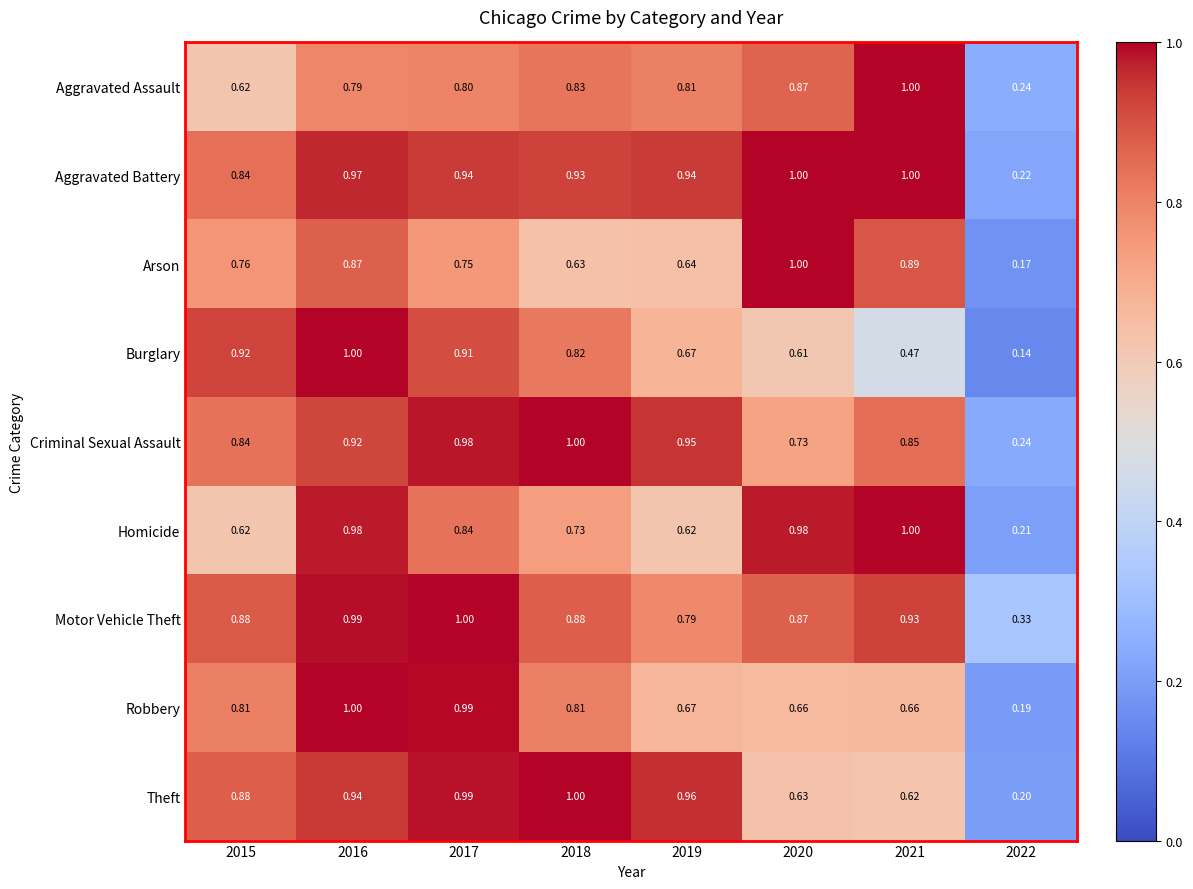

Is the value of Motor Vehicle Theft at 2022 greater than the value of Robbery at 2018?

No